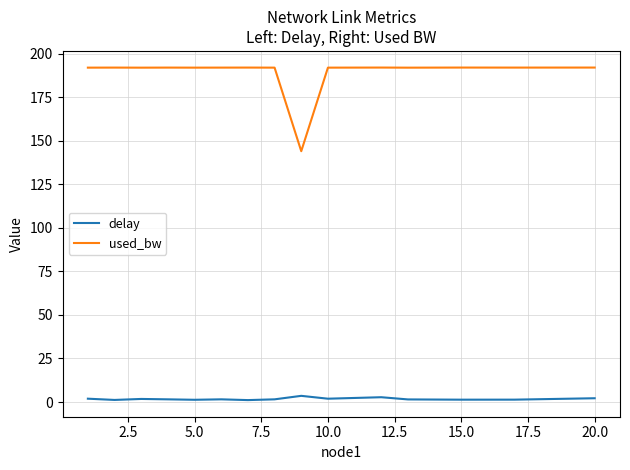

What is the maximum value shown in the chart?

191.9